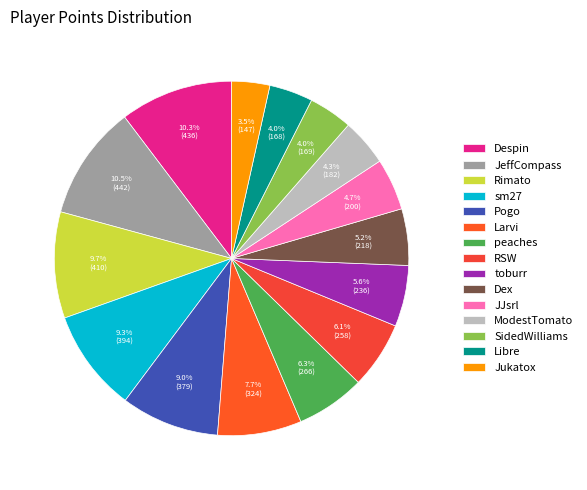

What is the change in value from Pogo to ModestTomato?

-197